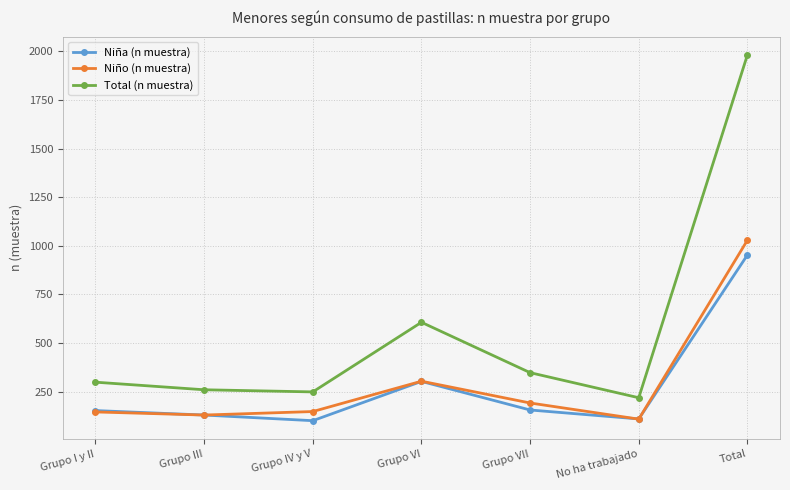

What is the total value across all series at Total?

3964